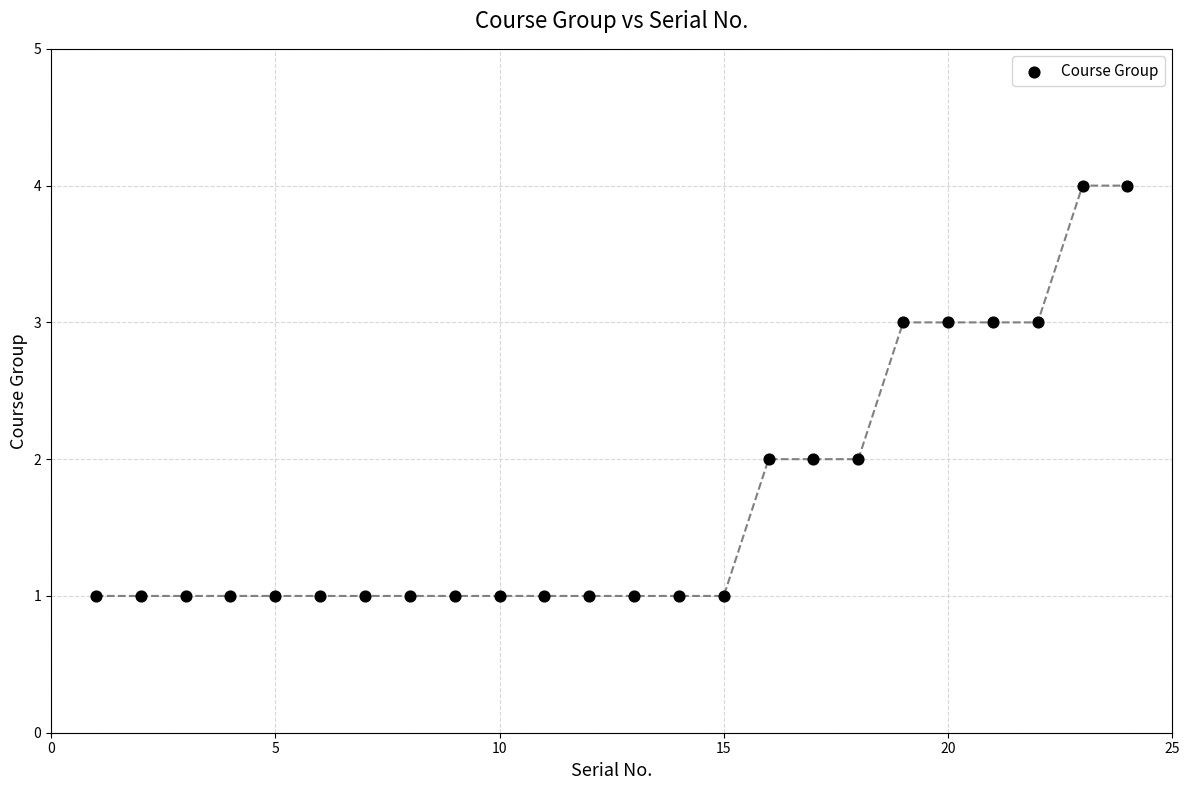

What is the range of Y values (max minus min)?

3